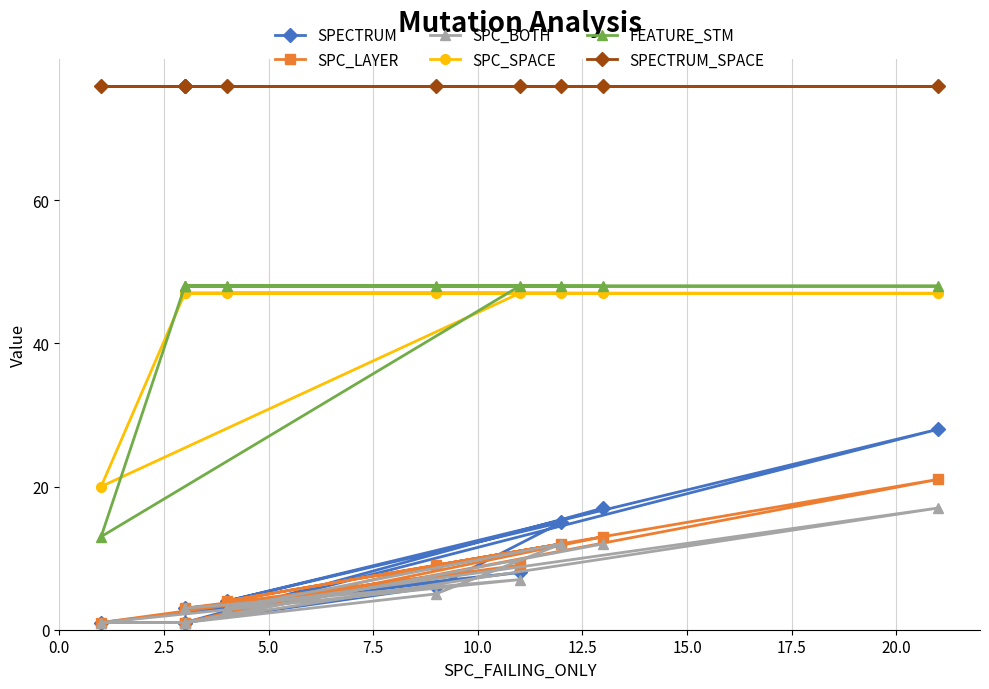

What is the maximum value for SPECTRUM_SPACE?

76